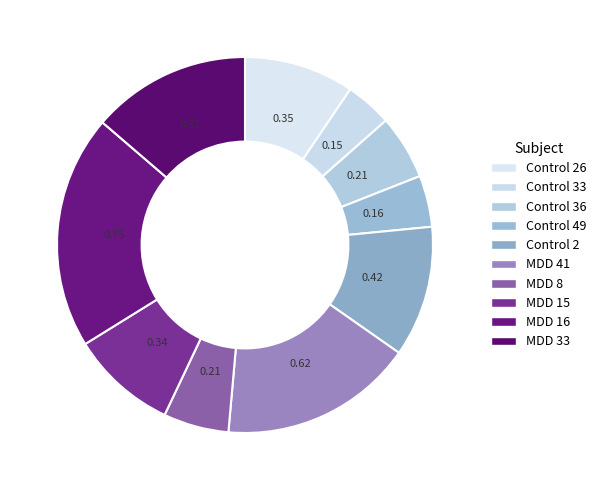

How many slices are in this pie chart?

10